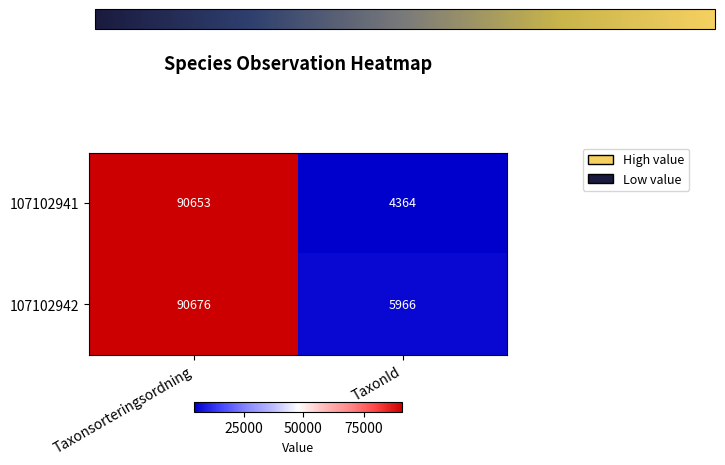

Which category has the lowest value across all series?

TaxonId